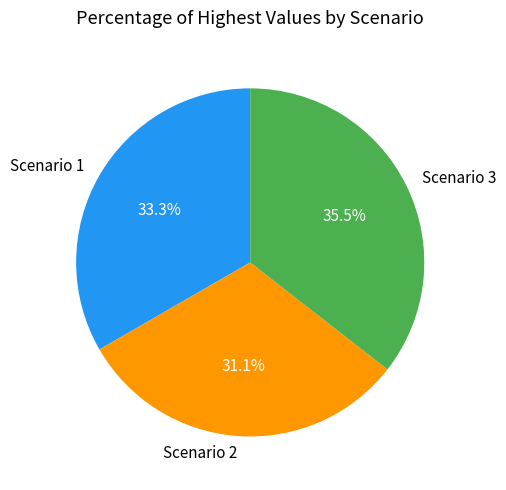

Does Scenario 1 account for over 50% of the chart?

No